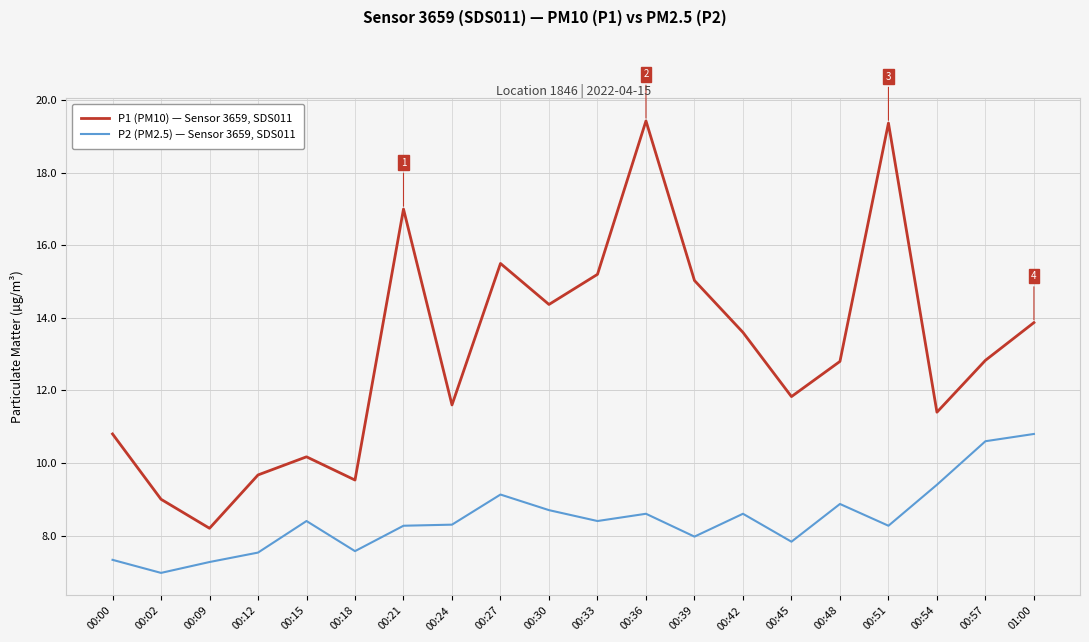

What position from the right is 00:18?

15